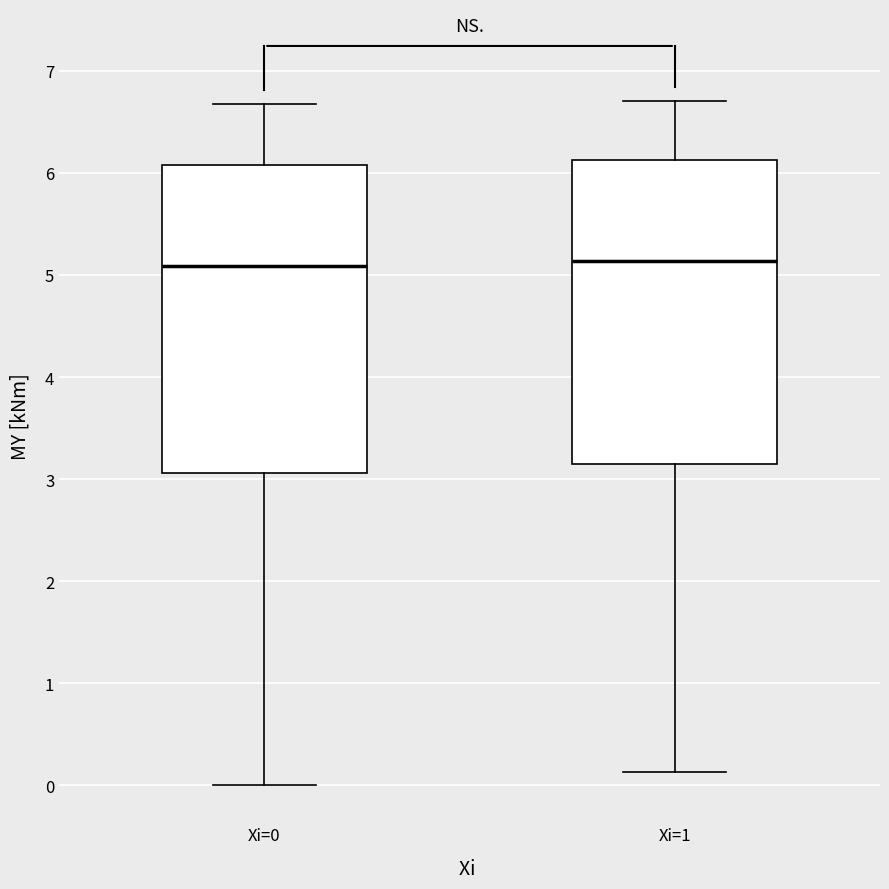

Where does the upper whisker of the box for Xi=1 end on the y-axis? The values are not printed on the chart, so give them approximately, as read against the axis.

6.7